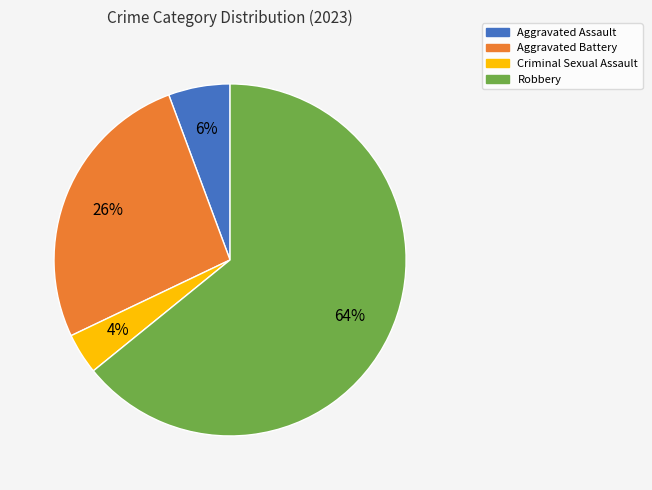

Which category has the biggest portion of the pie?

Robbery